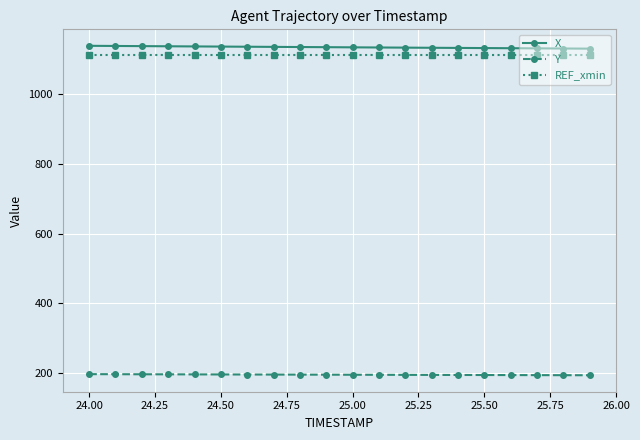

True or false: Y and X intersect in this chart.

False